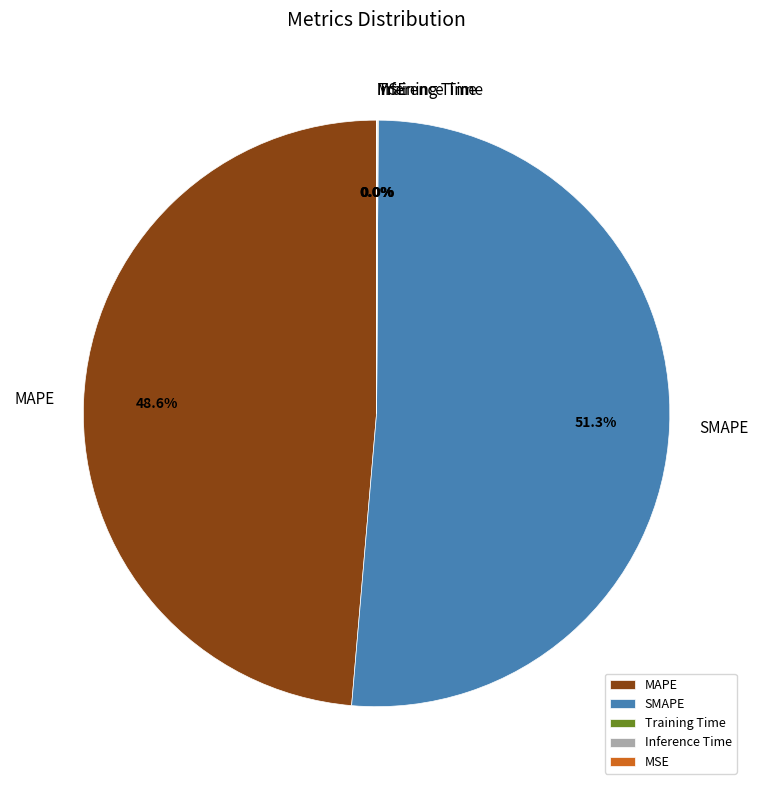

To the nearest percent, what is the average slice percentage?

20%